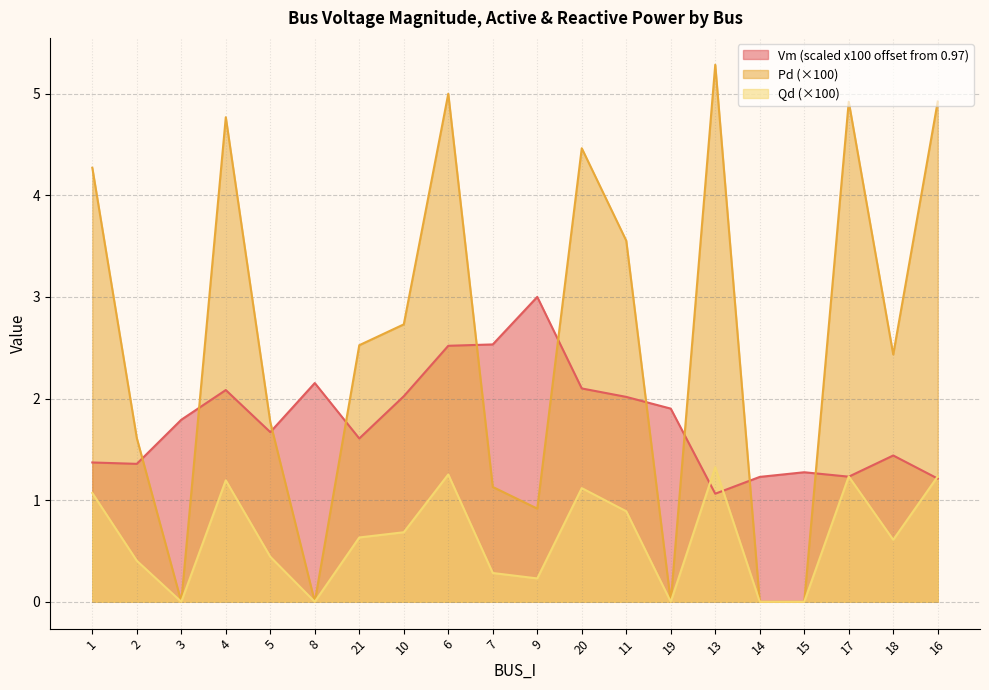

Where is Pd nearest to the value 2?

5